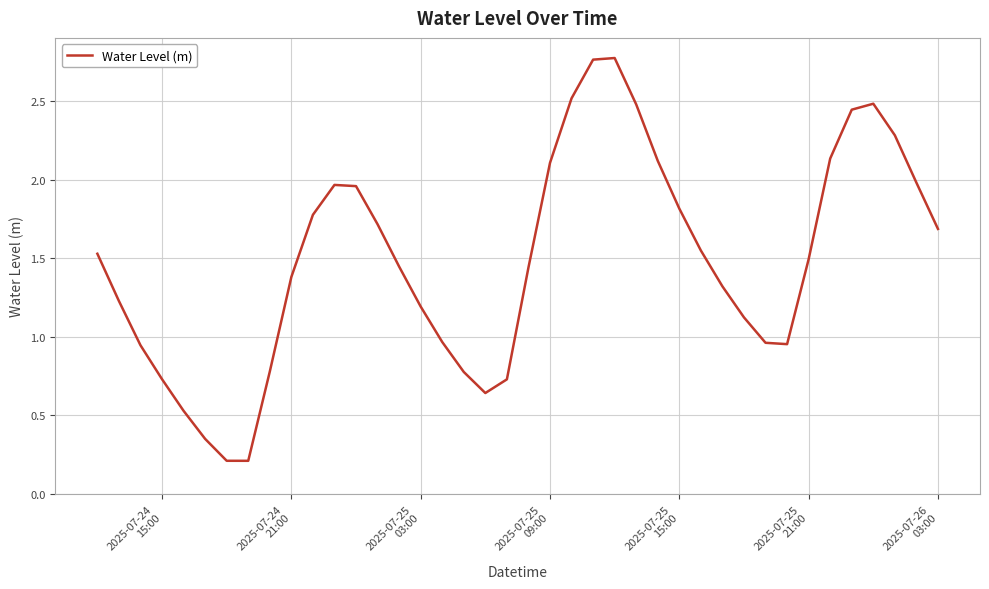

What is the difference between the maximum and minimum values?

2.6